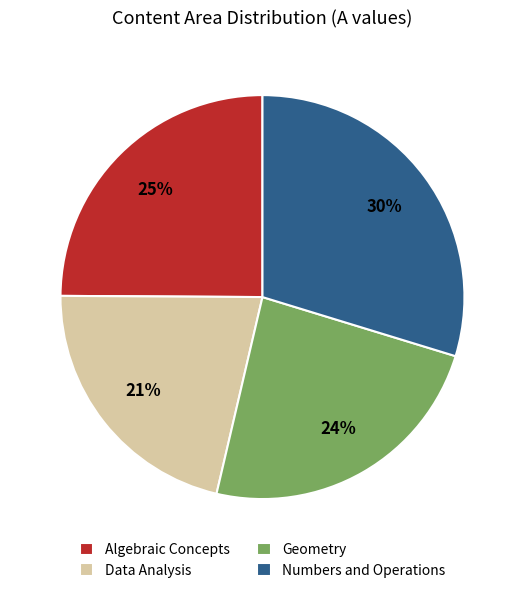

Do Numbers and Operations and Algebraic Concepts together represent more than half of the pie?

Yes